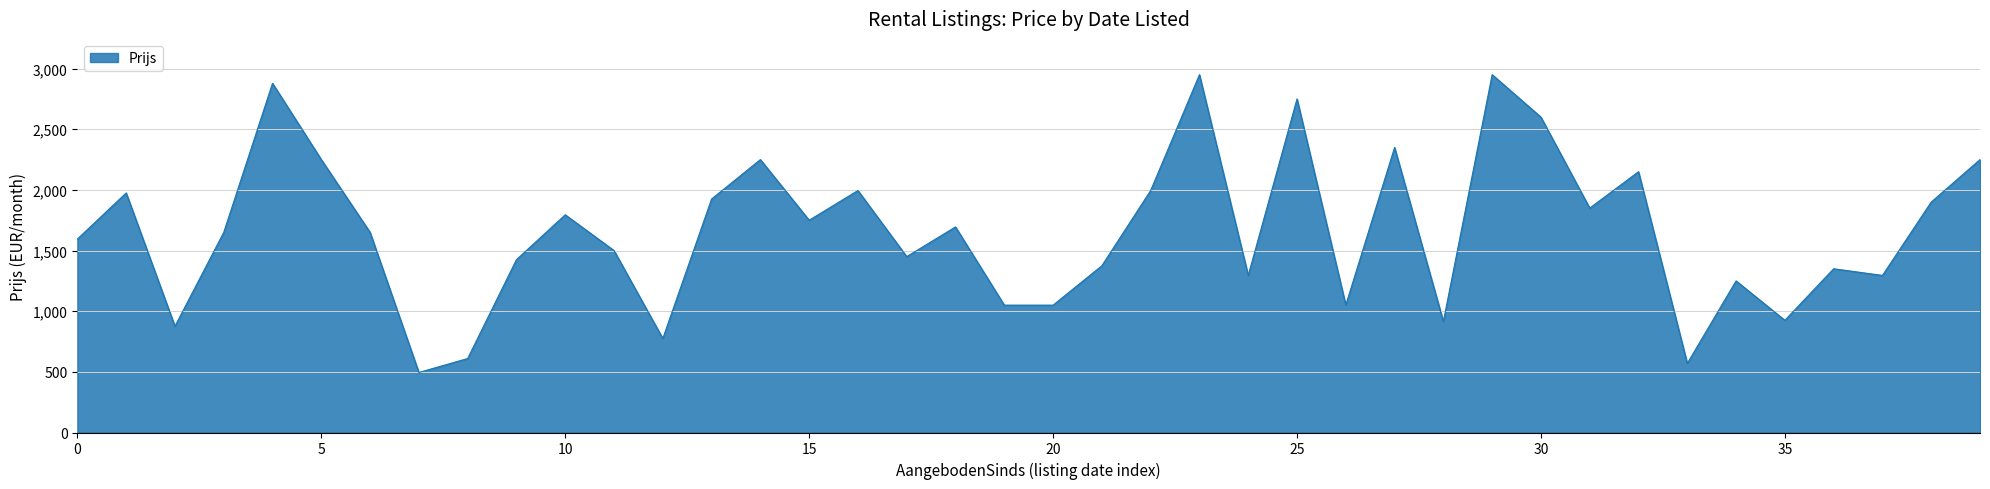

What is the difference between the maximum and minimum values?

2455